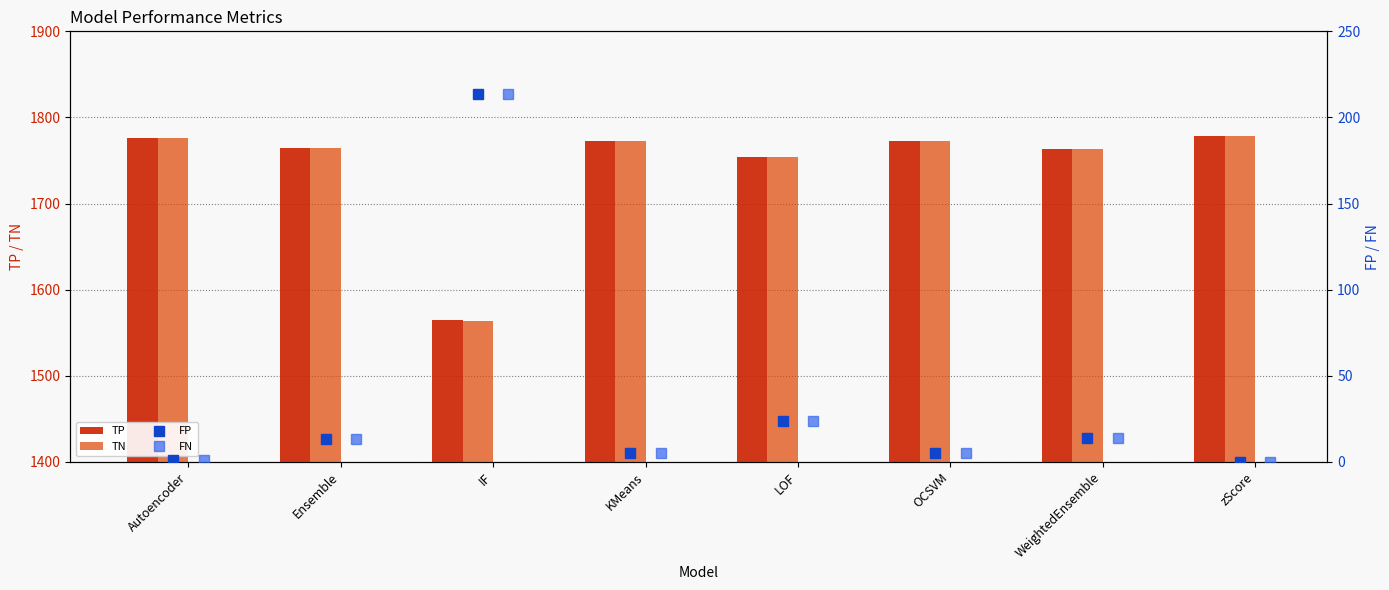

What is the difference between the FN values at LOF and WeightedEnsemble?

9.4